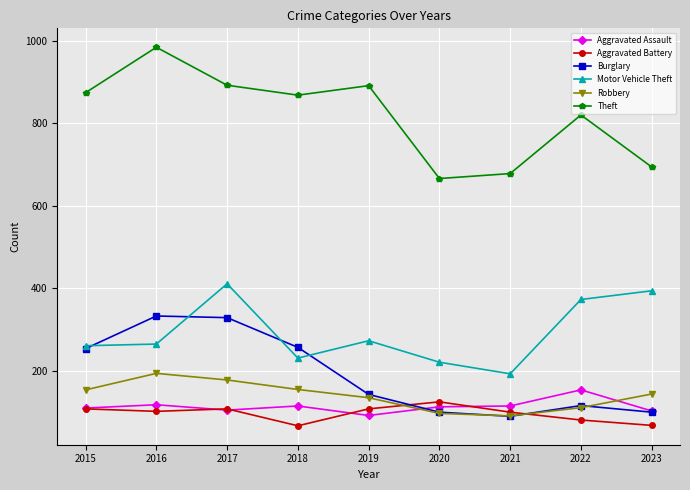

Between 2016 and 2018, which series saw the biggest shift?

Theft